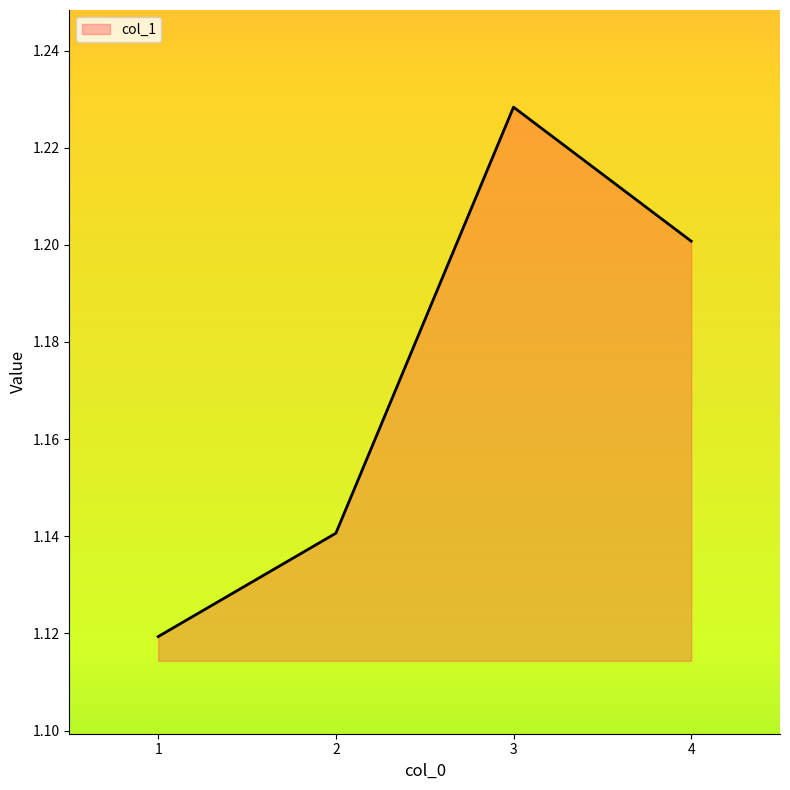

Which has a higher value, 3 or 1?

3